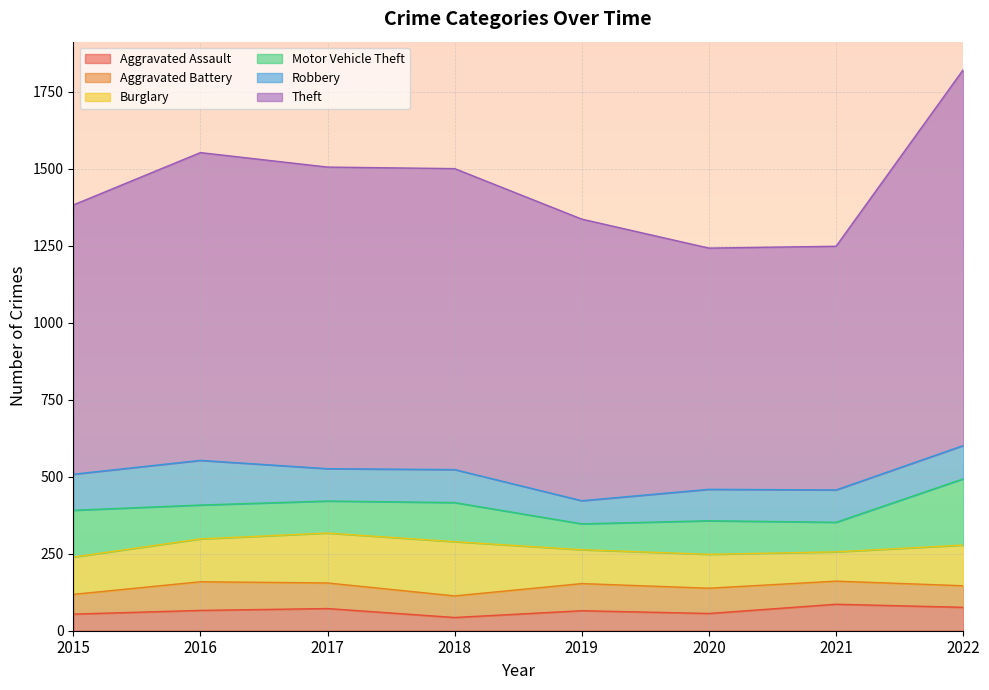

What is the difference between the highest and lowest values at 2021?

716